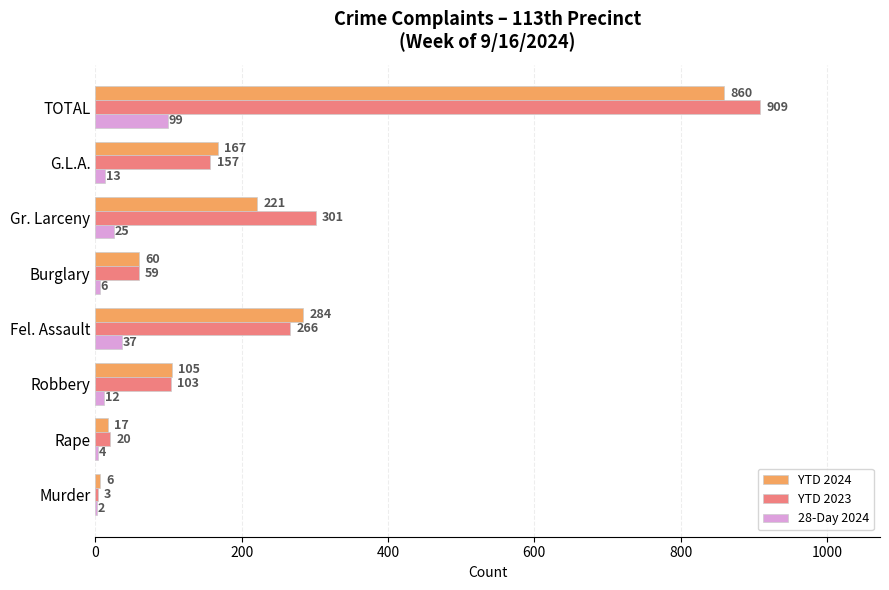

At which category does the chart reach its peak across all series?

TOTAL